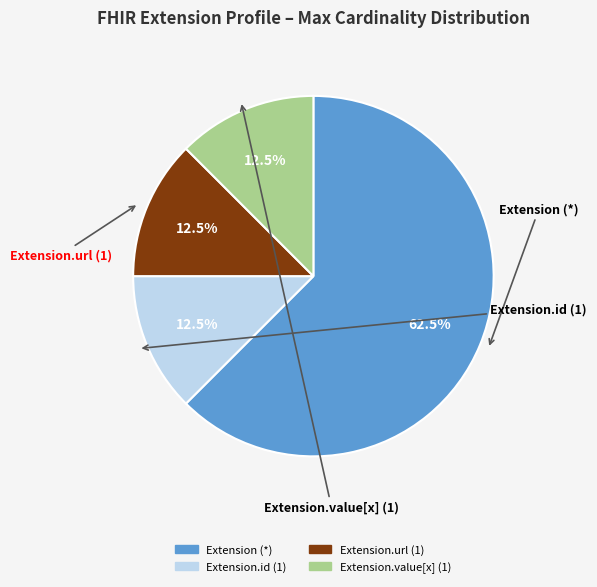

Does any single category account for the majority?

Yes